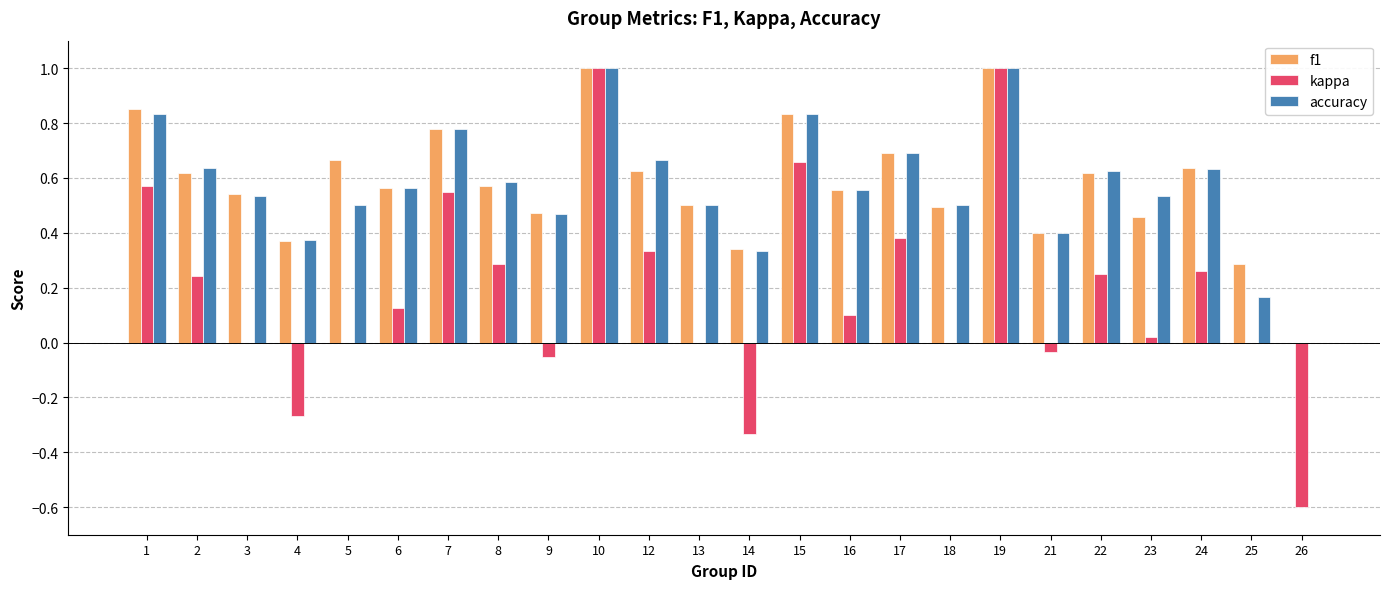

What is the approximate value of kappa at 19?

1.0